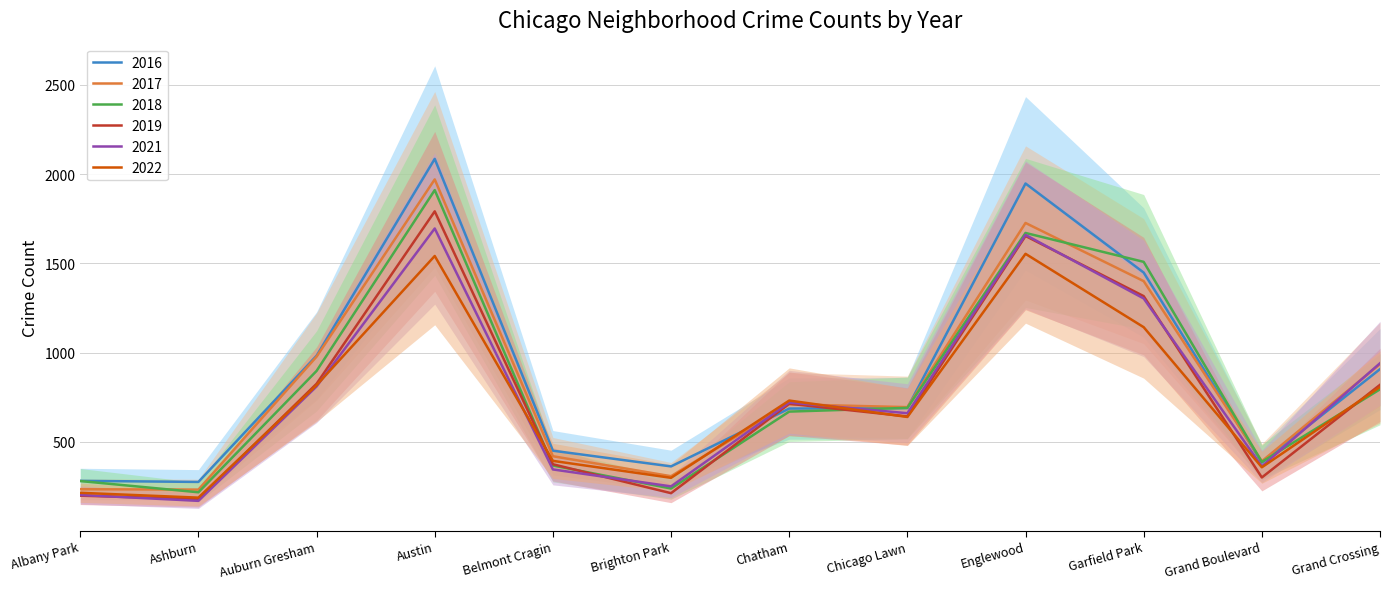

What is the difference between the 2022 values at Brighton Park and Auburn Gresham?

519